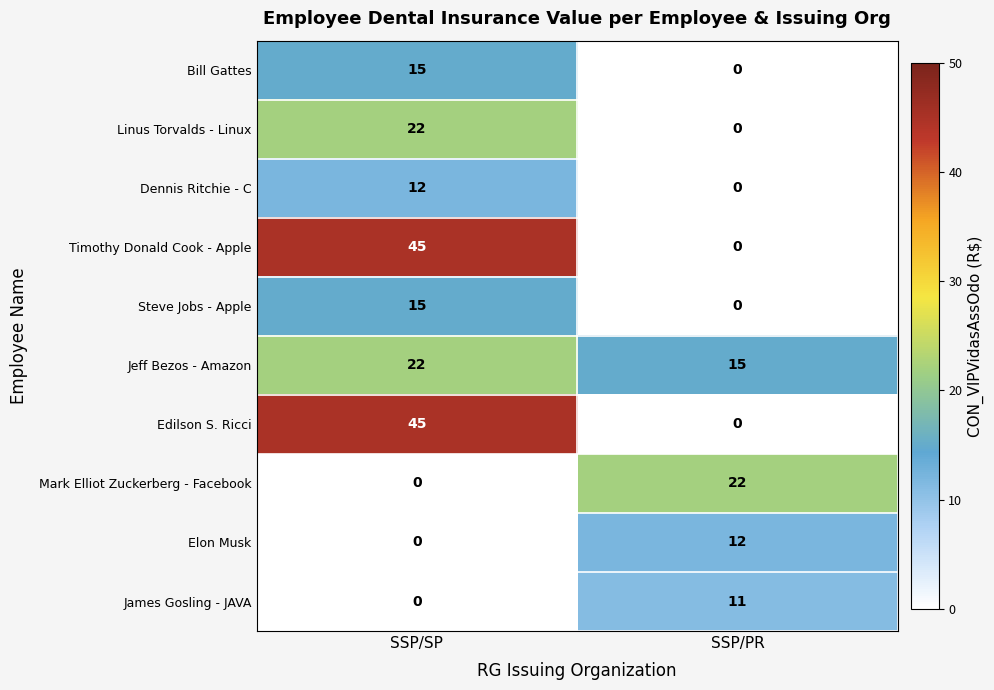

What is the spread (max minus min) of values at SSP/SP?

45